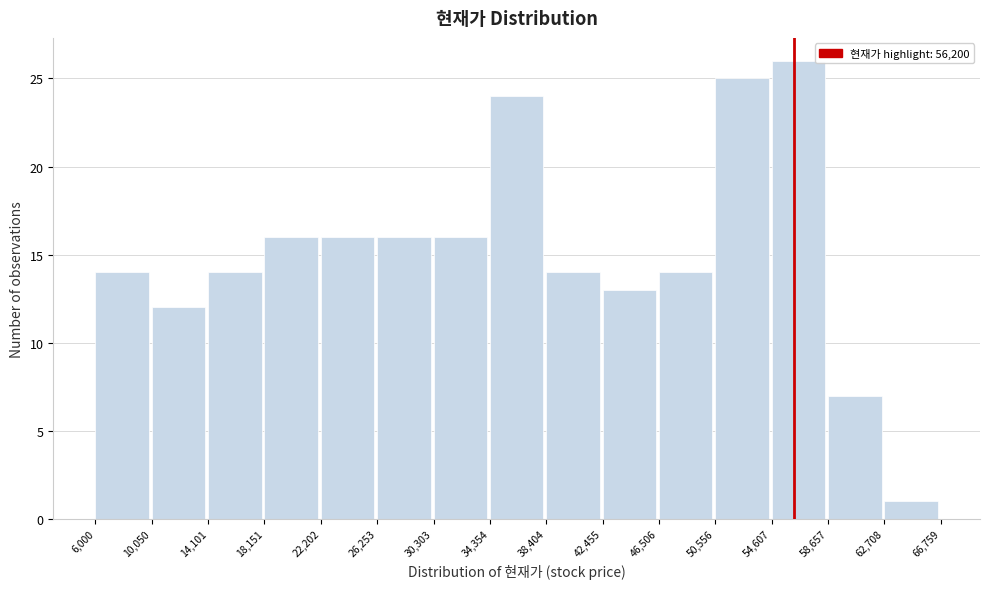

What is the height of the bar covering 10,050 to 14,101 on the x-axis? The values are not printed on the chart, so give them approximately, as read against the axis.

12